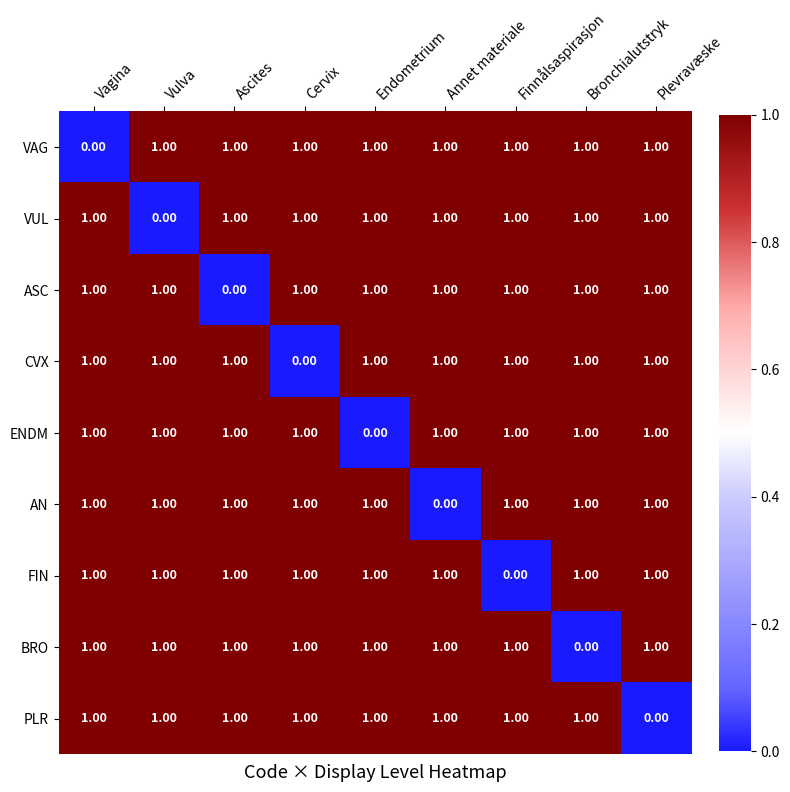

How many values in FIN are above zero?

8